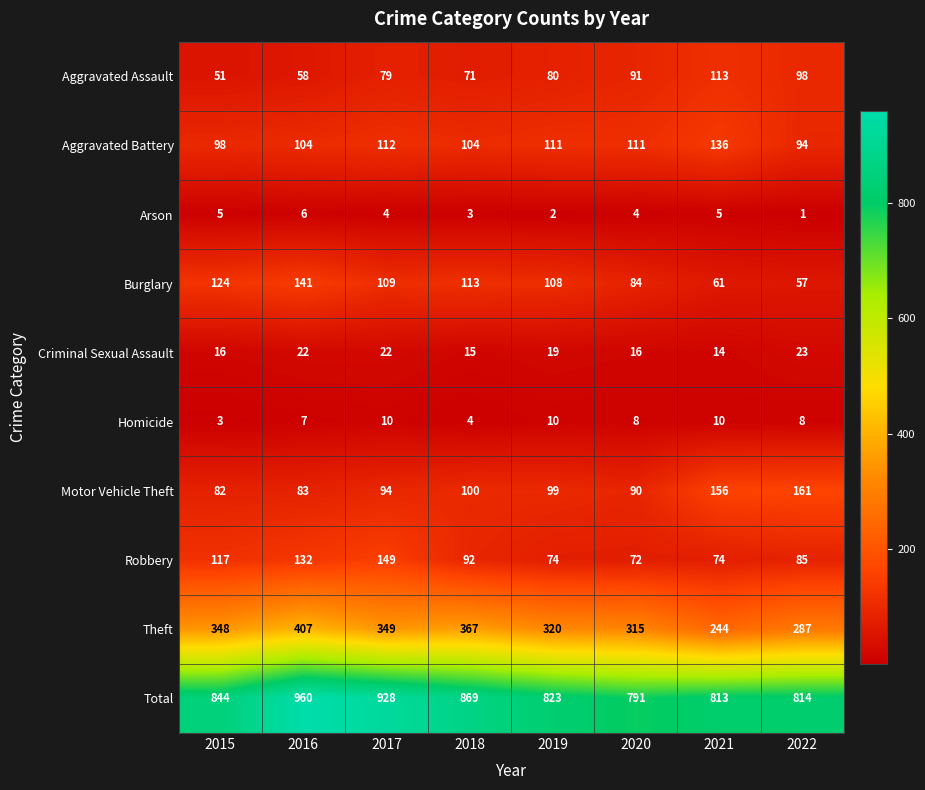

What is the difference between the Burglary values at 2015 and 2022?

67